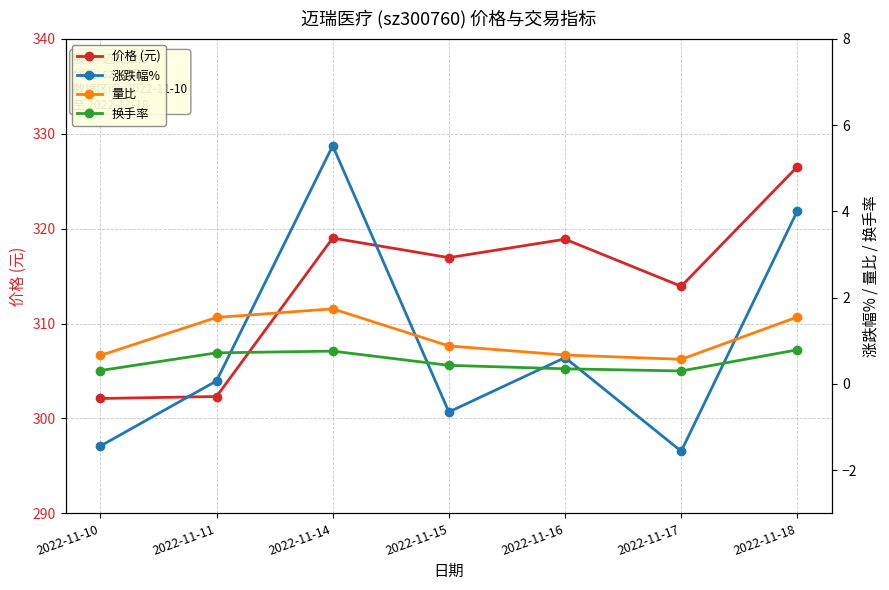

At which category is the sum across all series the highest?

2022-11-18